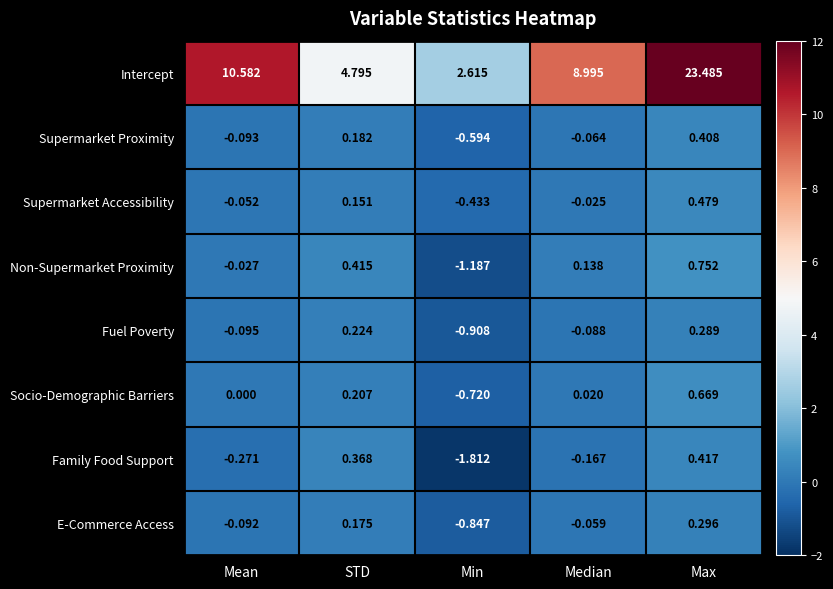

Which category has the lowest value across all series?

Min